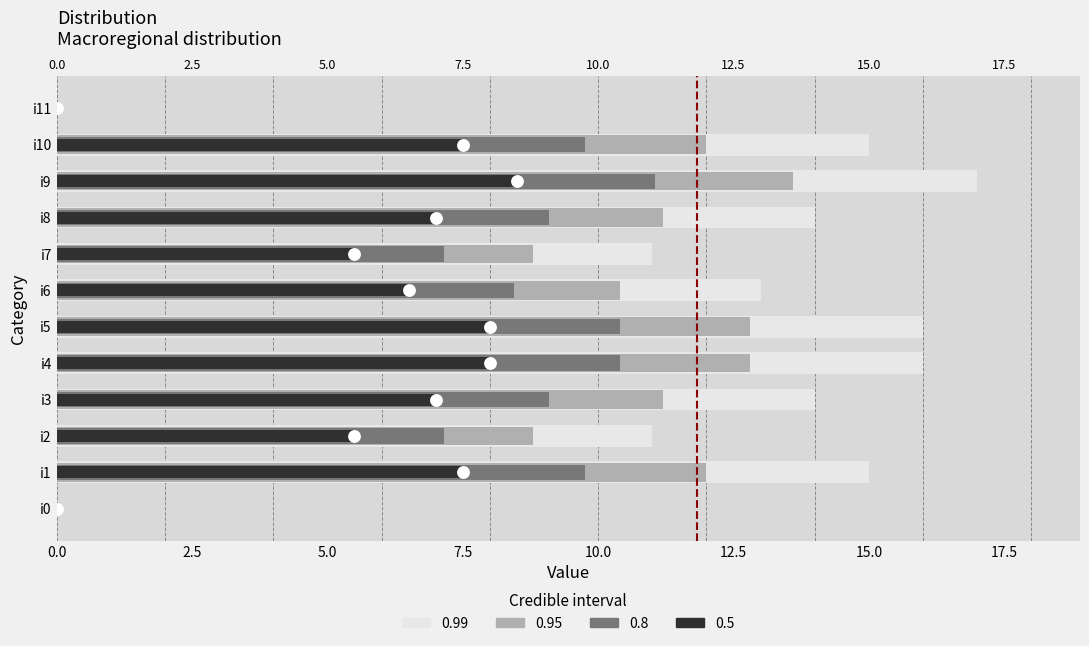

What is the ratio of the value at i1 to the value at i10?

1.0